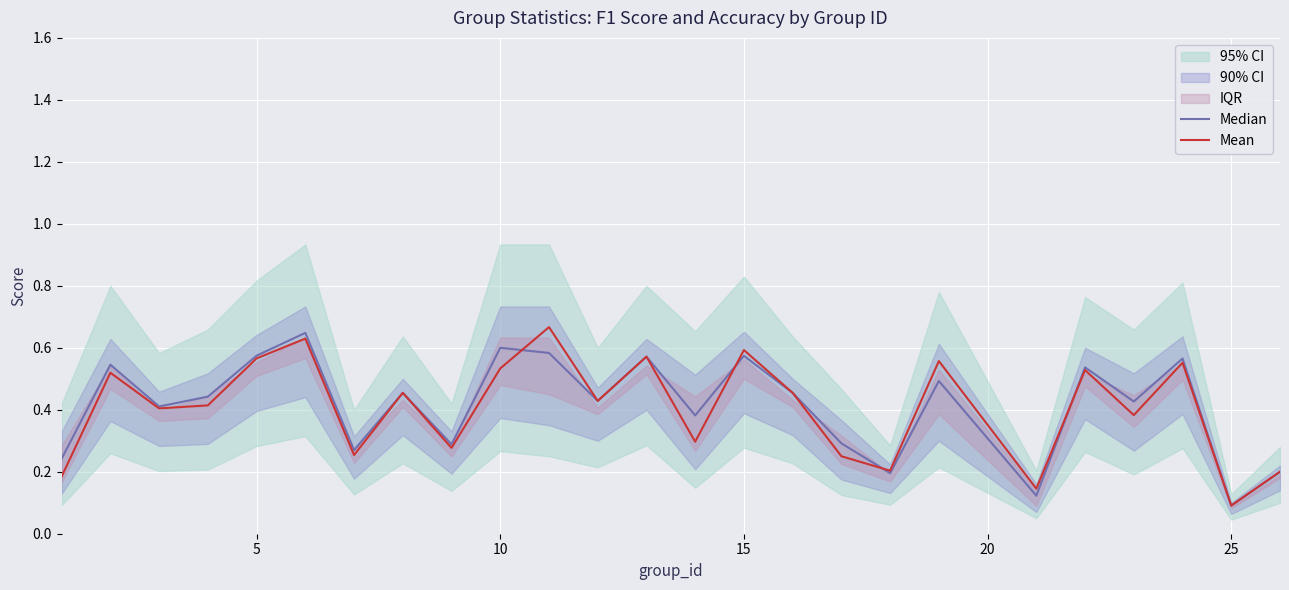

True or false: Mean has a value of 0.6 at 15.

True